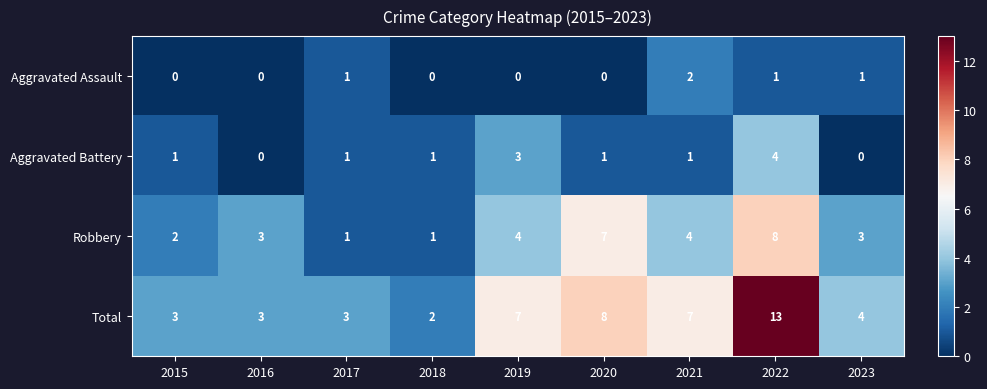

What is the spread (max minus min) of values at 2021?

6